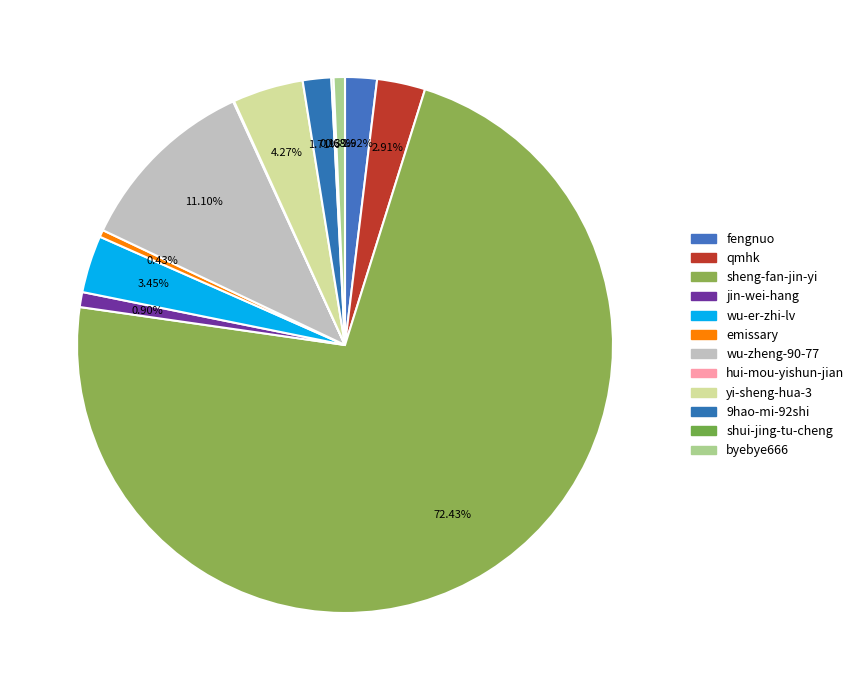

Which category has the smallest portion of the pie?

hui-mou-yishun-jian